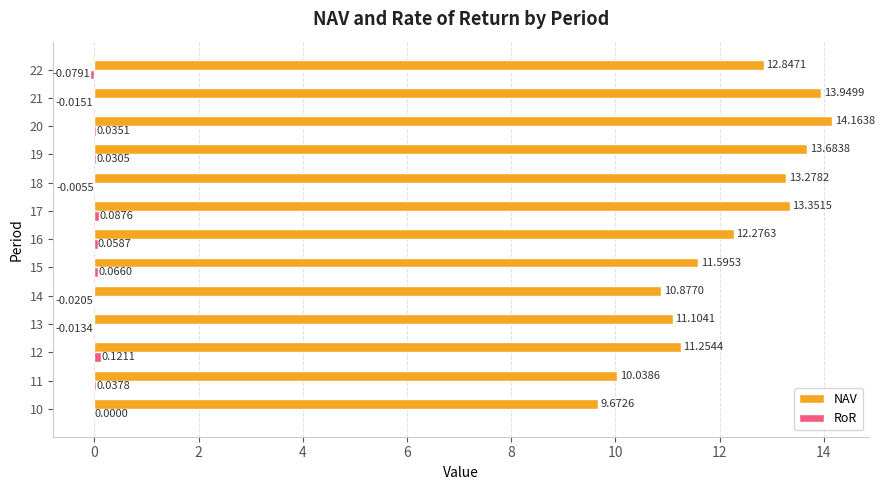

Which series changed the most between 13 and 14?

NAV